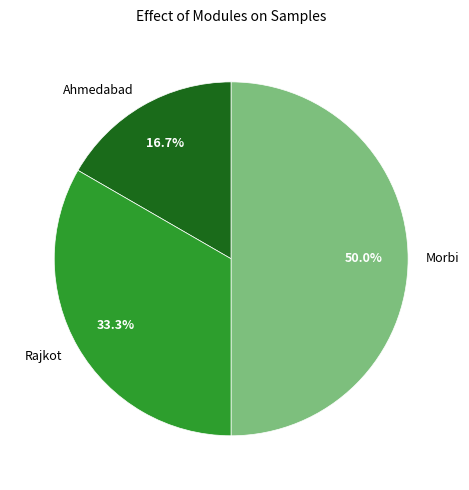

Between Morbi and Ahmedabad, which is larger?

Morbi